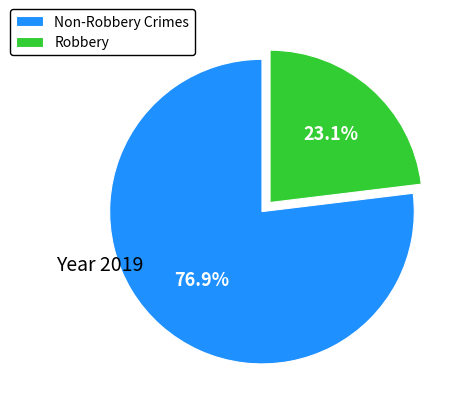

True or false: Robbery accounts for 15% of the total.

False